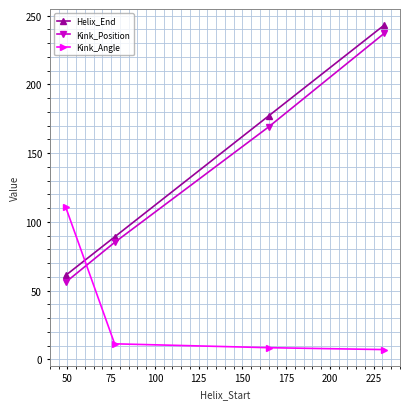

What is the highest value of the Kink_Position series?

237.0